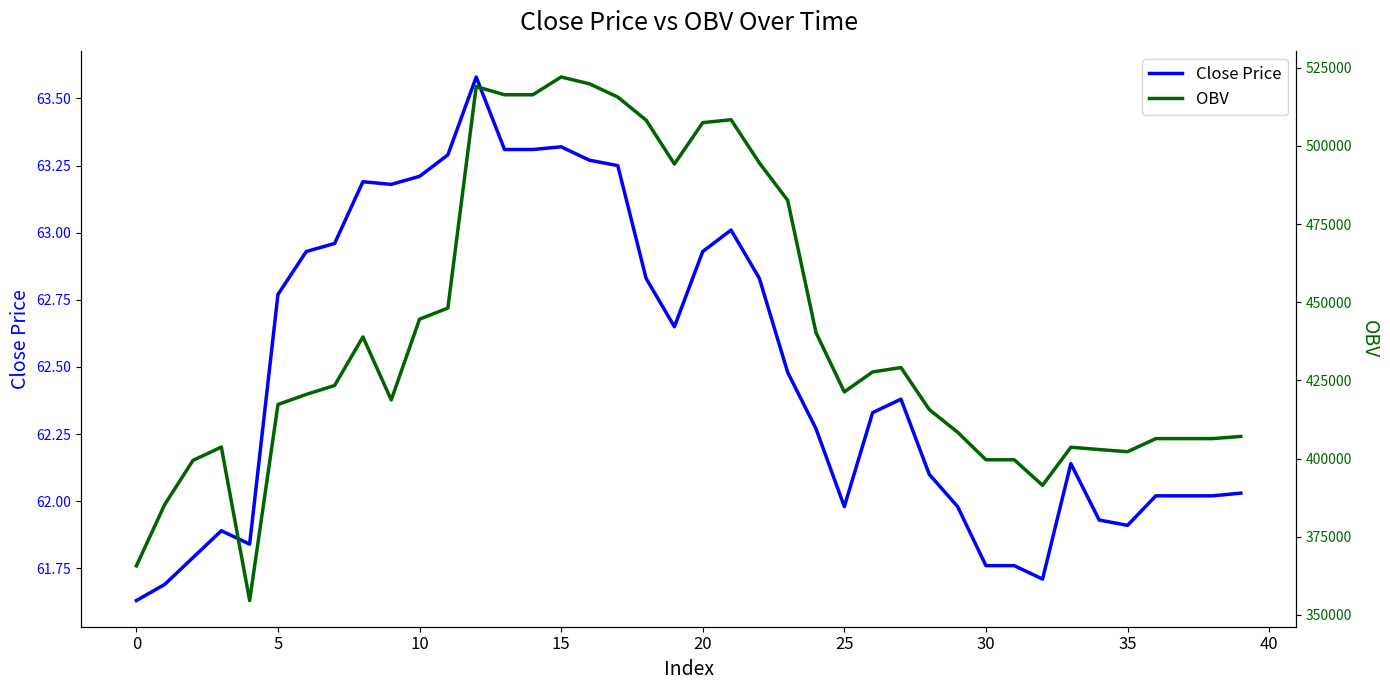

The value of Close Price at 25 is 62.0. True or false?

True